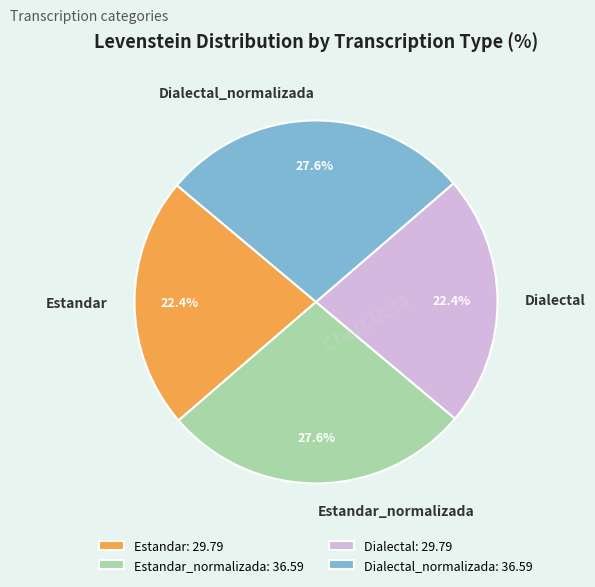

To the nearest percent, what is the difference between the Dialectal and Estandar_normalizada slice percentages?

5%